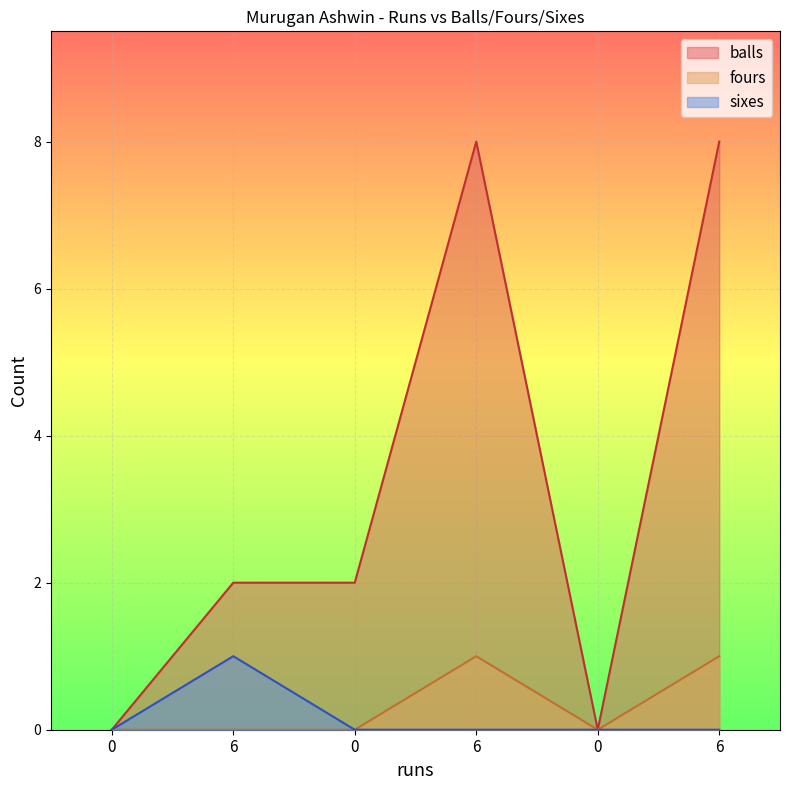

True or false: sixes and fours cross at least once.

False